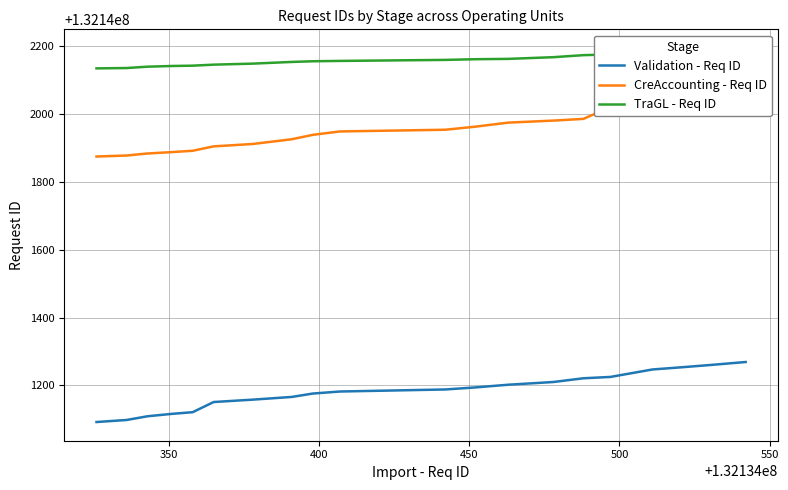

Count the number of data series in this chart.

3